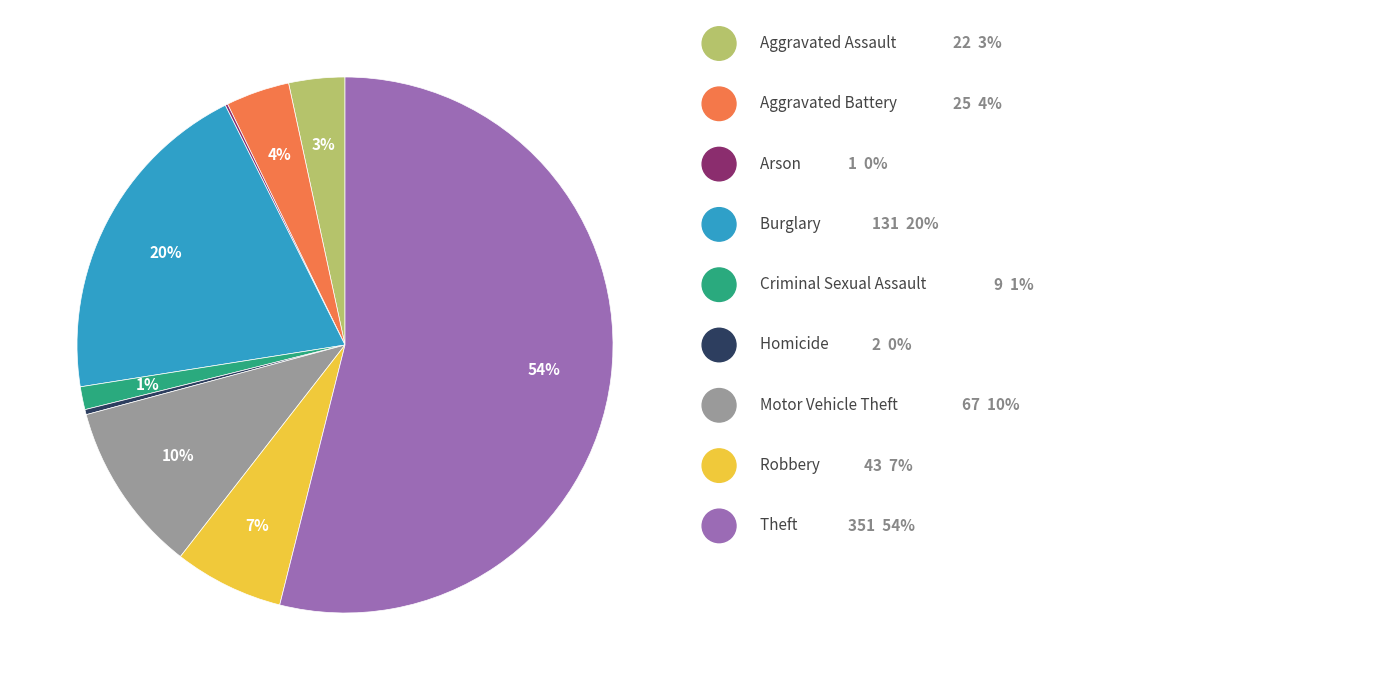

To the nearest percent, what is the average slice percentage?

11%